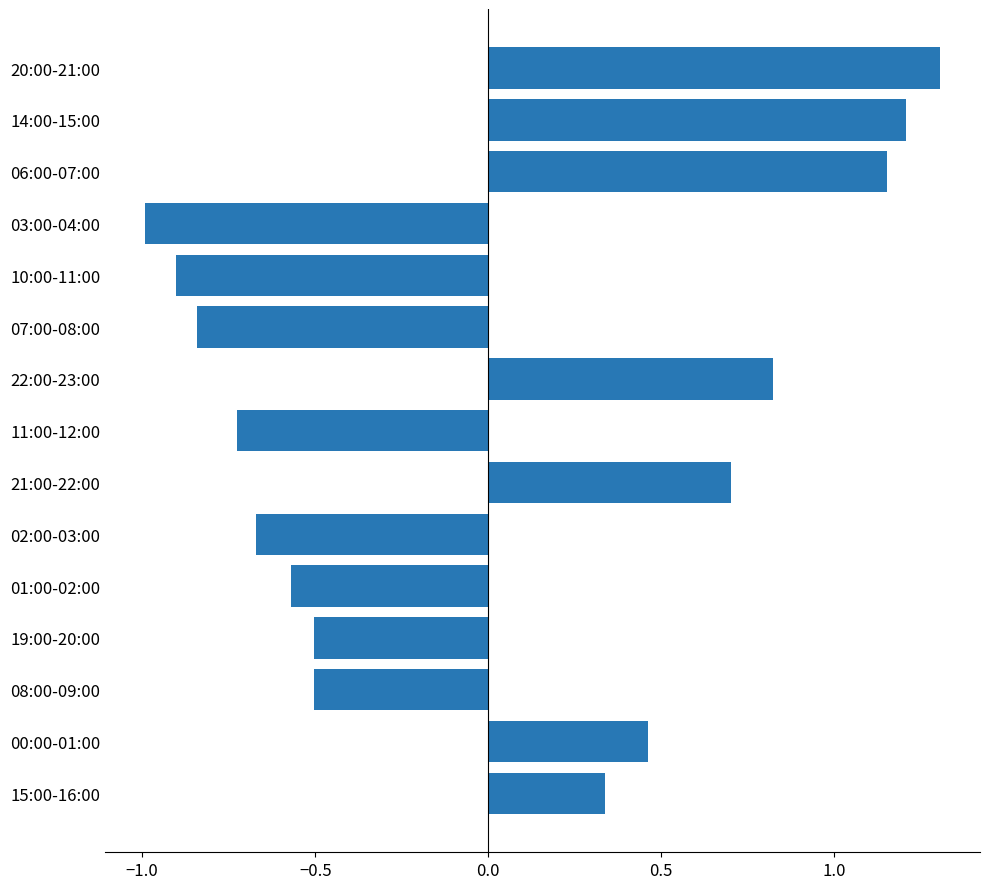

What is the change in value from 01:00-02:00 to 21:00-22:00?

+1.3